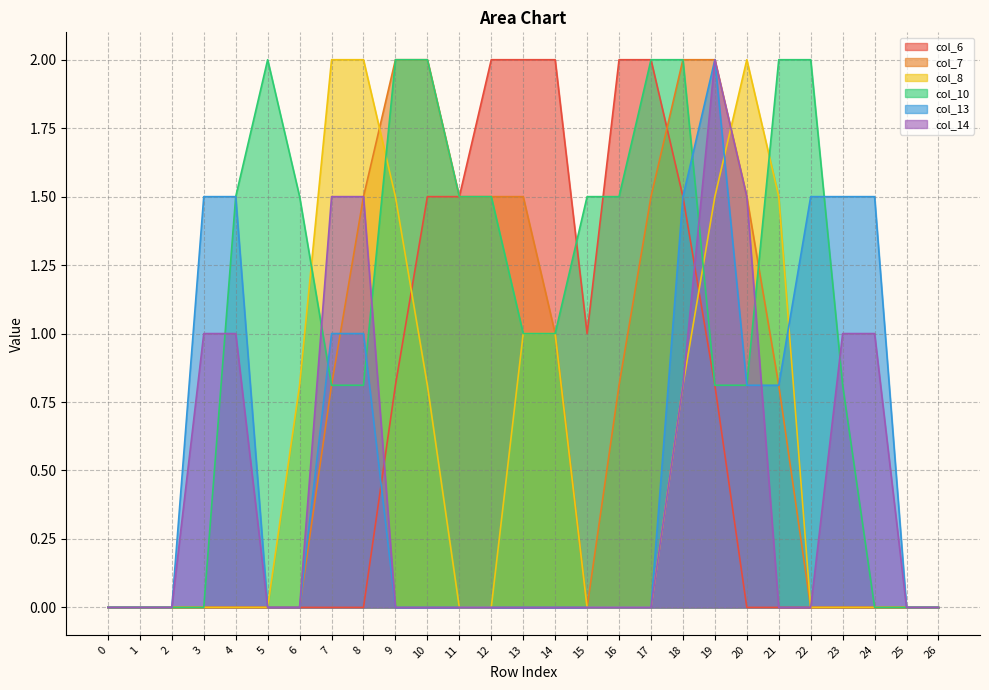

At which category is the sum across all series the highest?

19